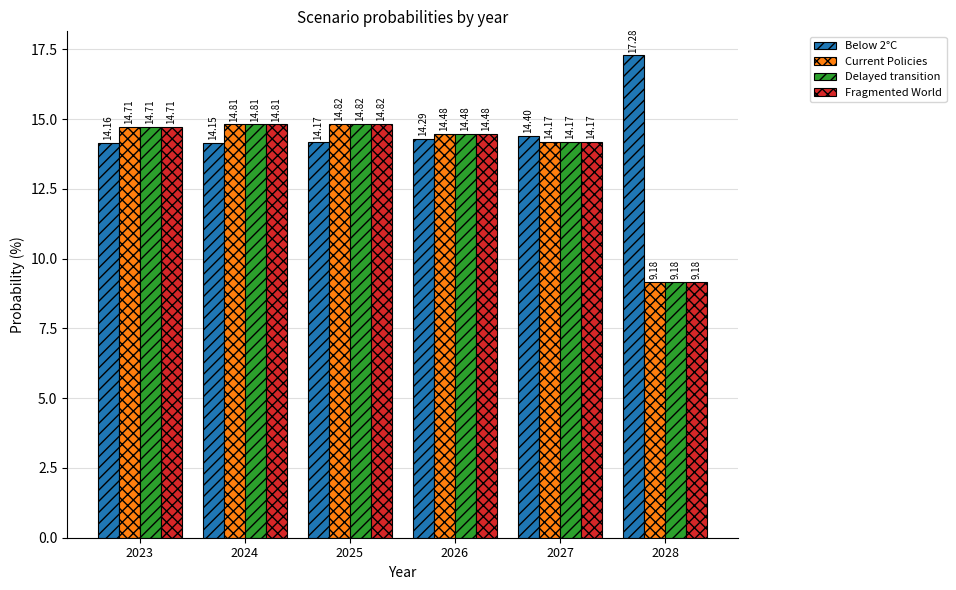

Does the chart contain any negative values?

No